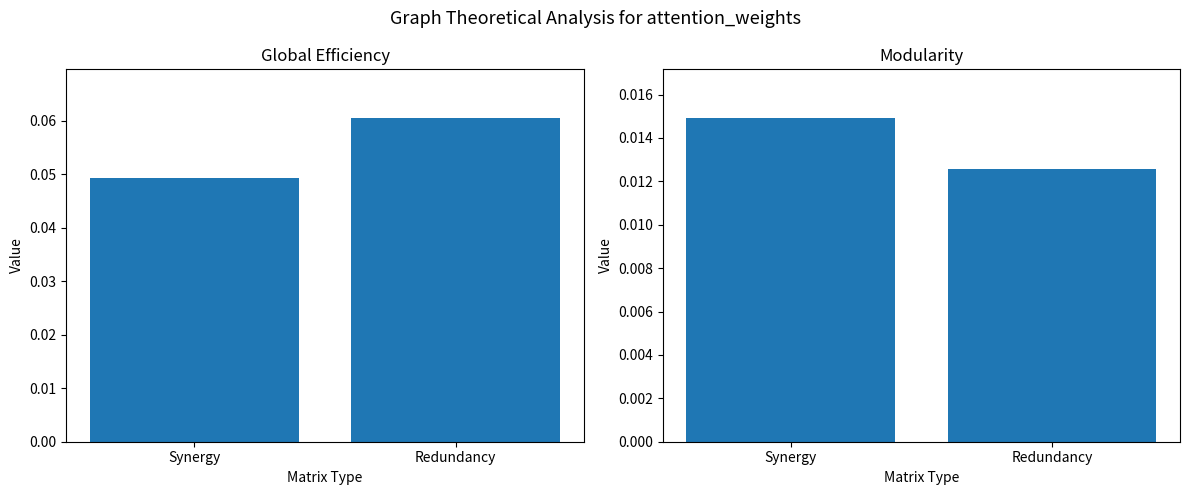

The value of Modularity at Redundancy is 0.0. True or false?

True